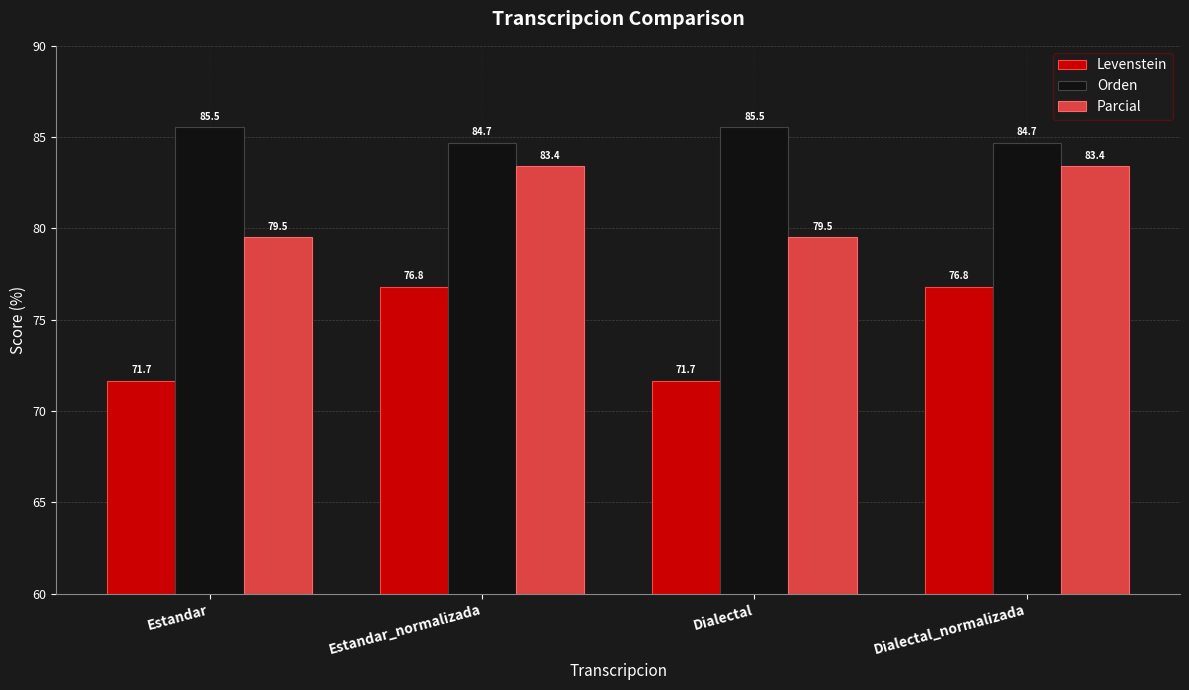

What value does the Parcial series have at Dialectal_normalizada?

83.4